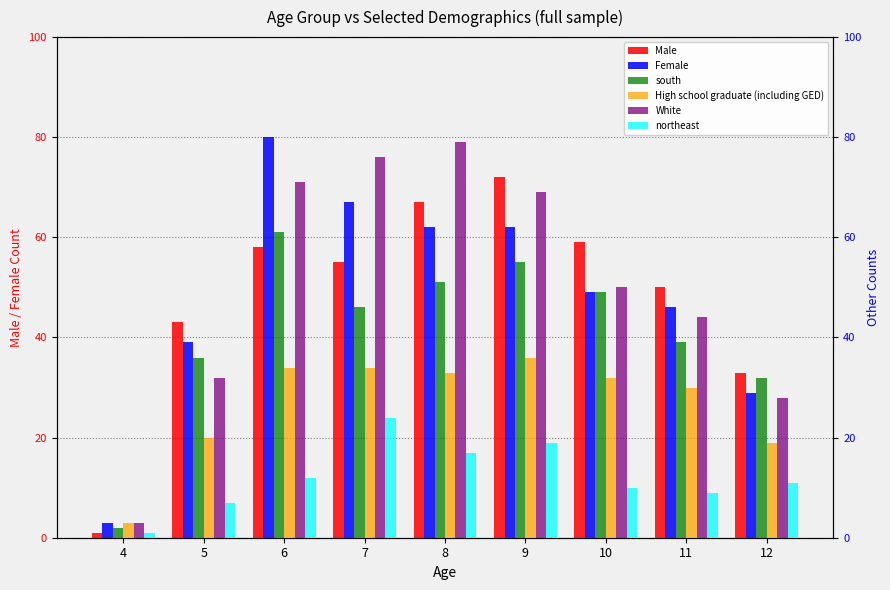

How many data points does each series have?

9